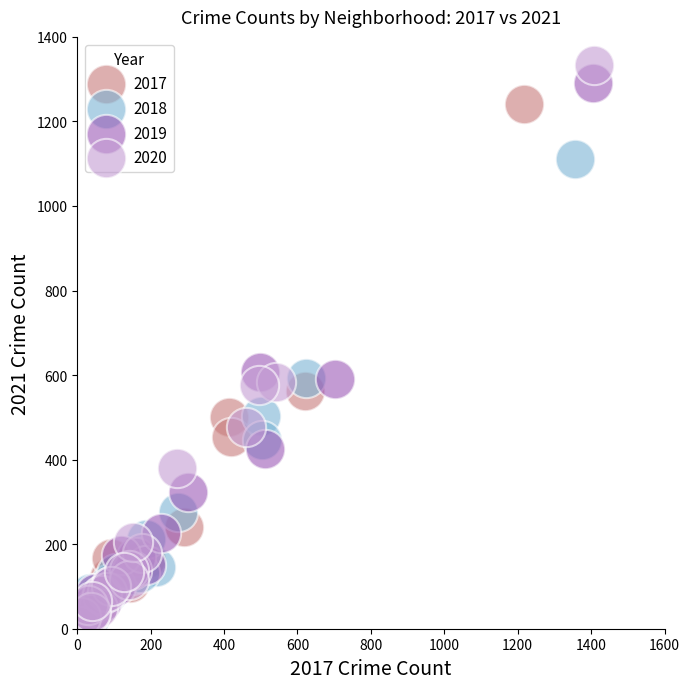

Which series has the widest spread of Y values?

2020